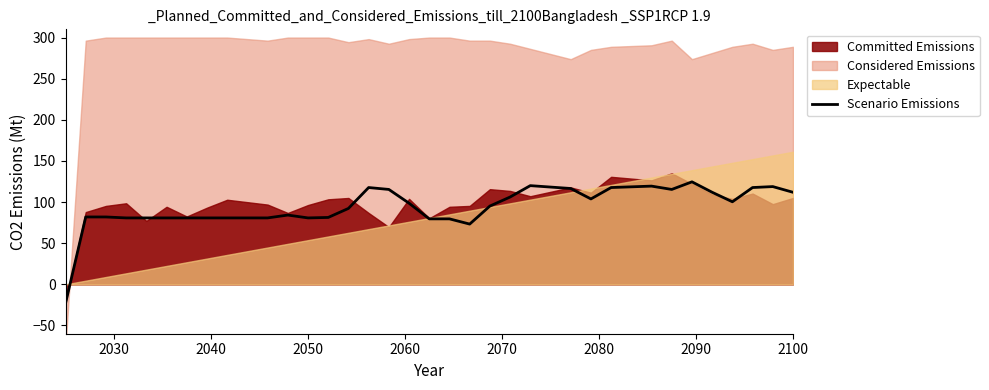

What is the lowest value of the Scenario Emissions series?

-23.1